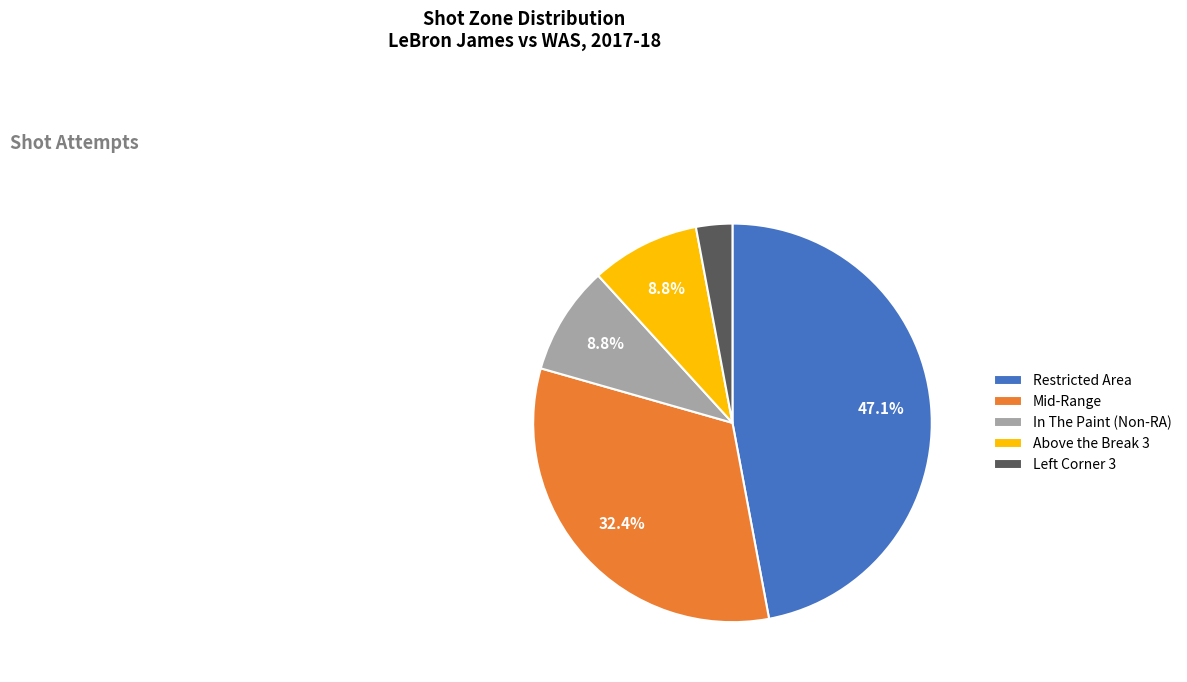

Between Mid-Range and Above the Break 3, which is larger?

Mid-Range